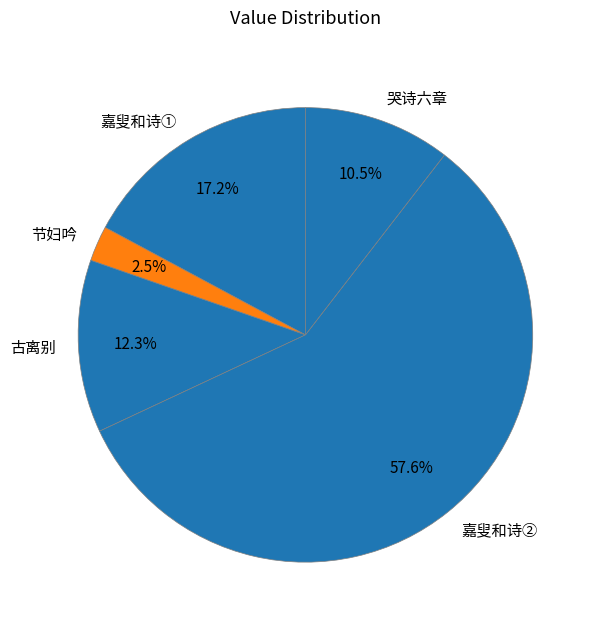

Which category has the smallest portion of the pie?

节妇吟